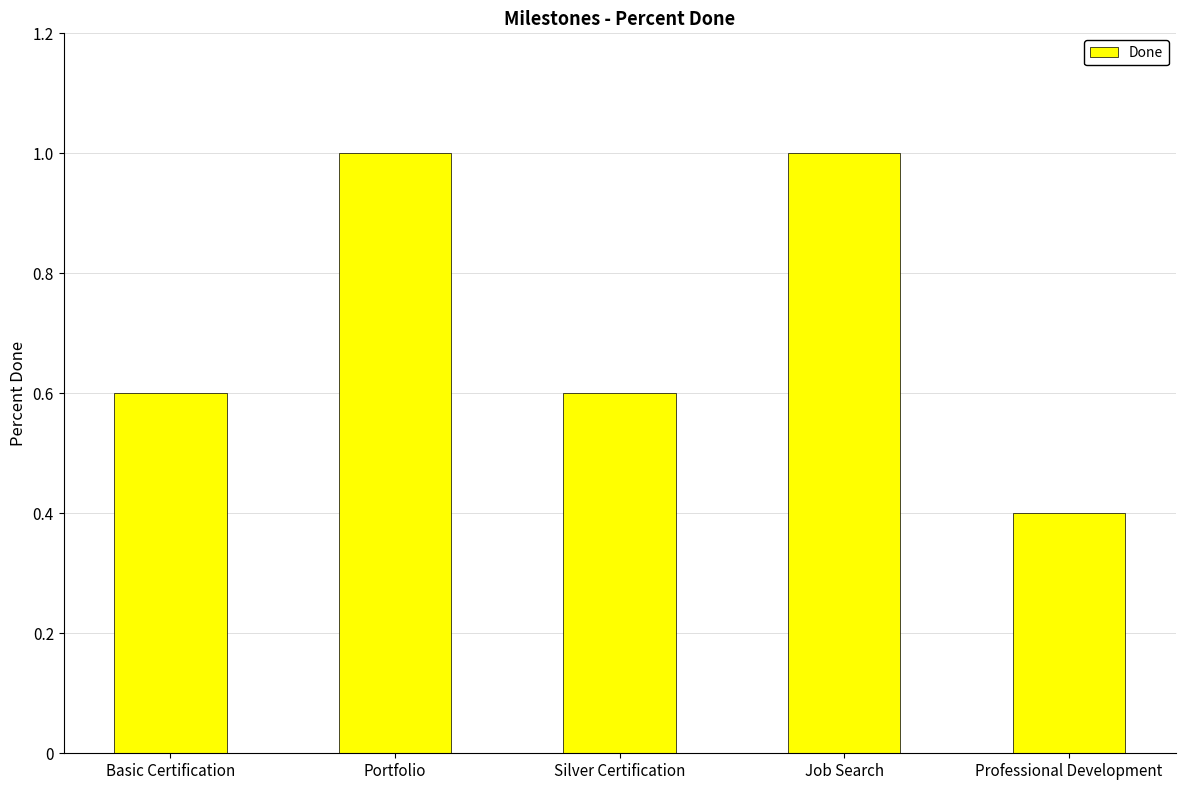

At which category does the chart reach its minimum across all series?

Professional Development